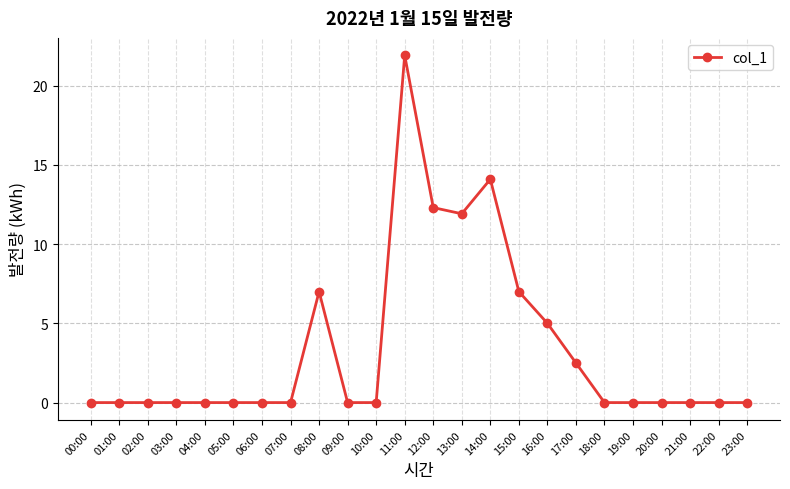

What is the change in value from 13:00 to 21:00?

-11.9